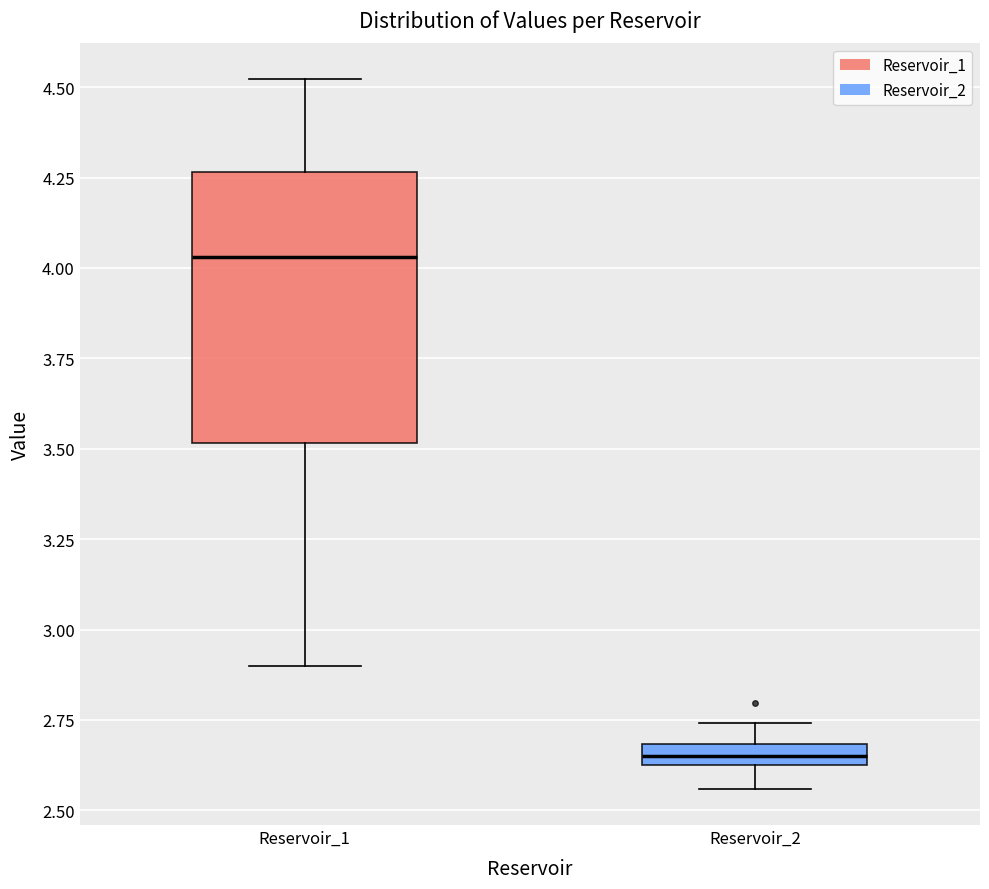

Which box's median line is the lowest?

Reservoir_2